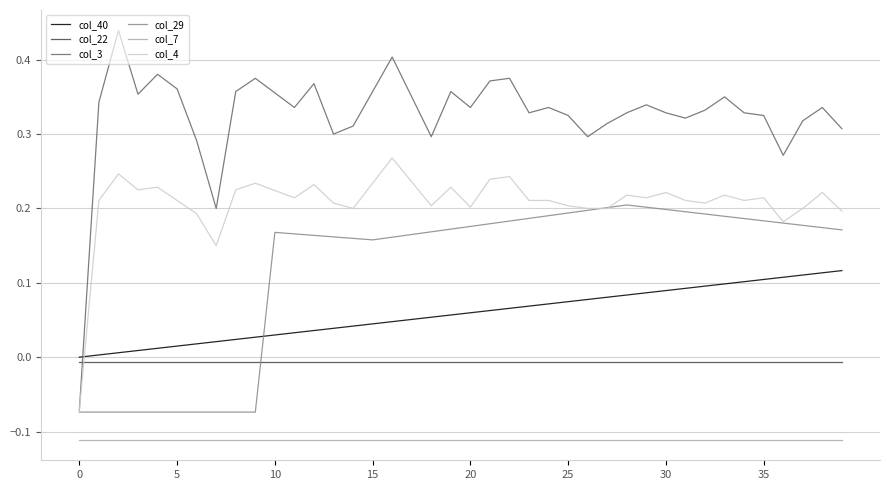

True or false: col_3 and col_7 cross at least once.

False